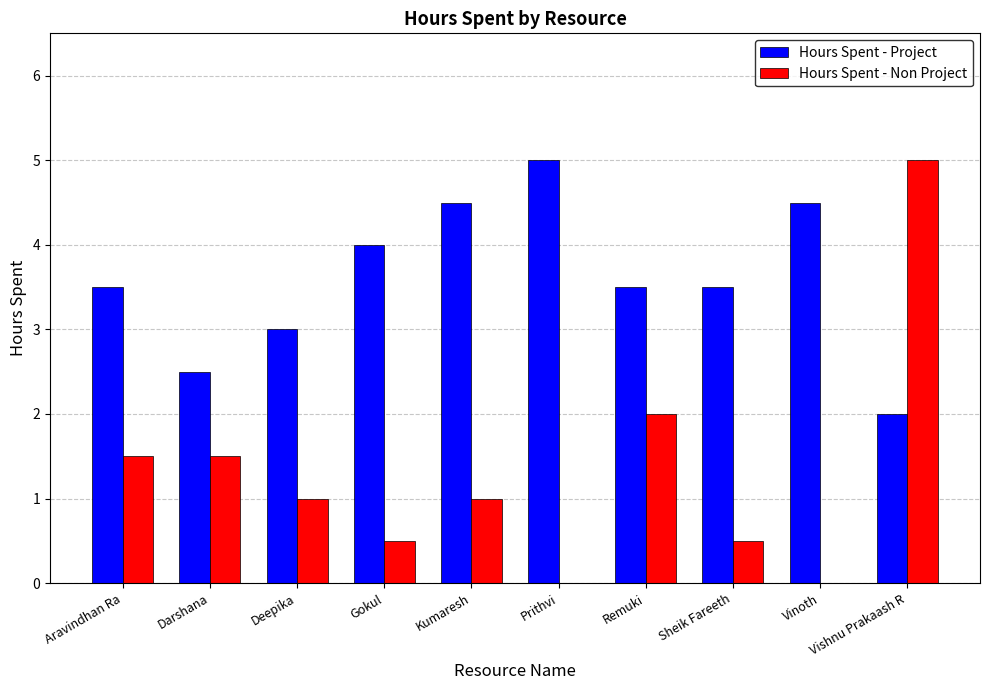

What are all the series names shown in the legend?

Hours Spent - Project, Hours Spent - Non Project